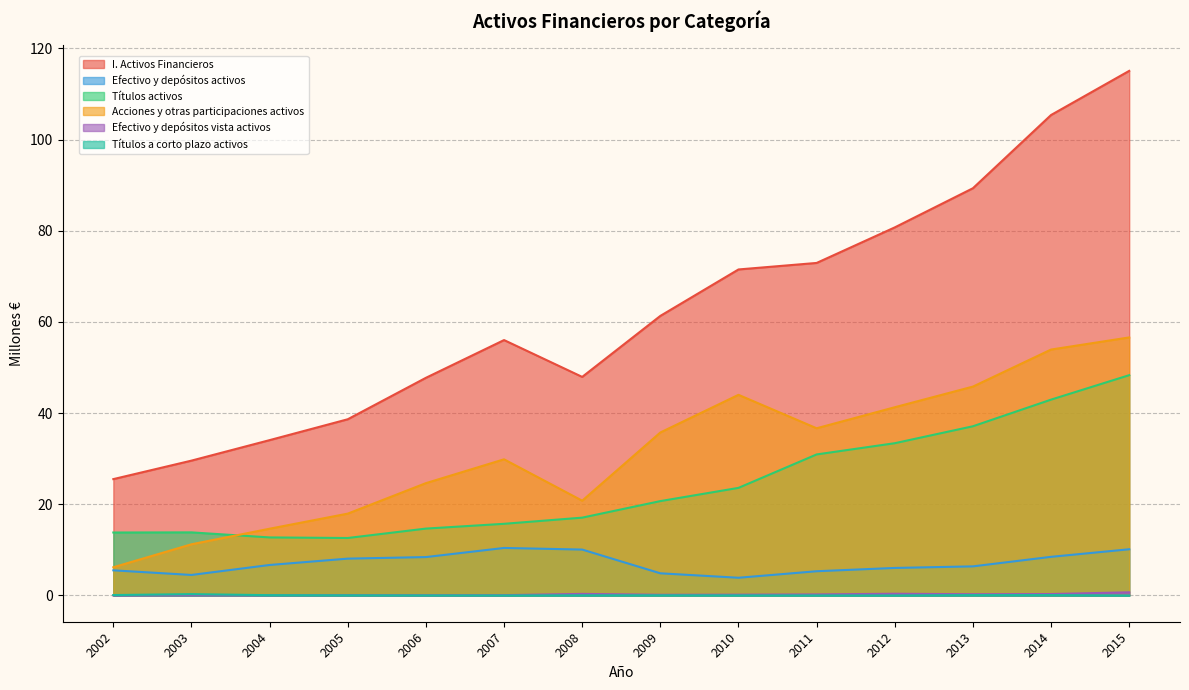

Does the chart display data point markers on the line(s)?

No